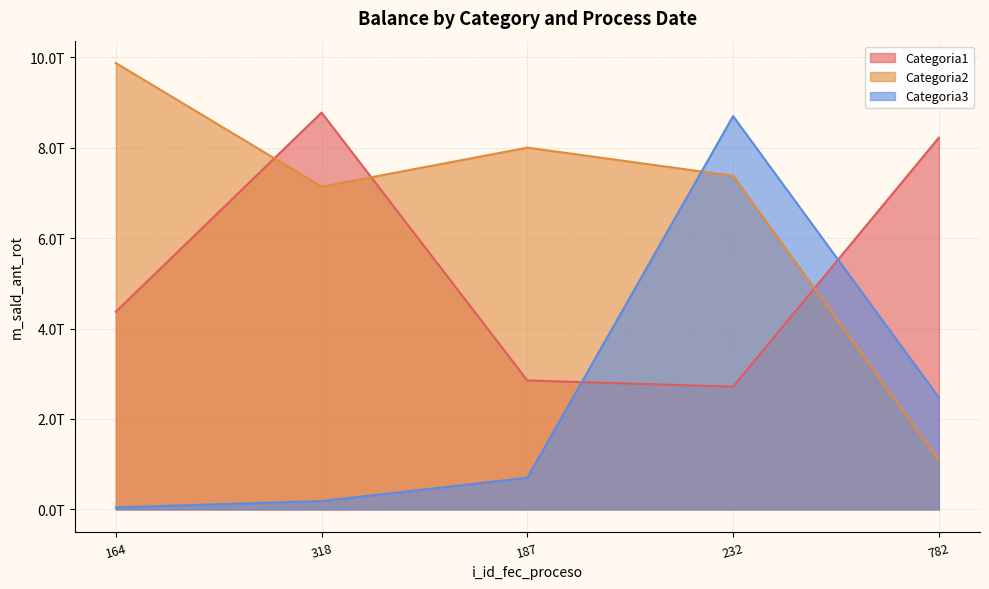

What is the sum of the Categoria2 values at 187 and 782?

9084736071528.1